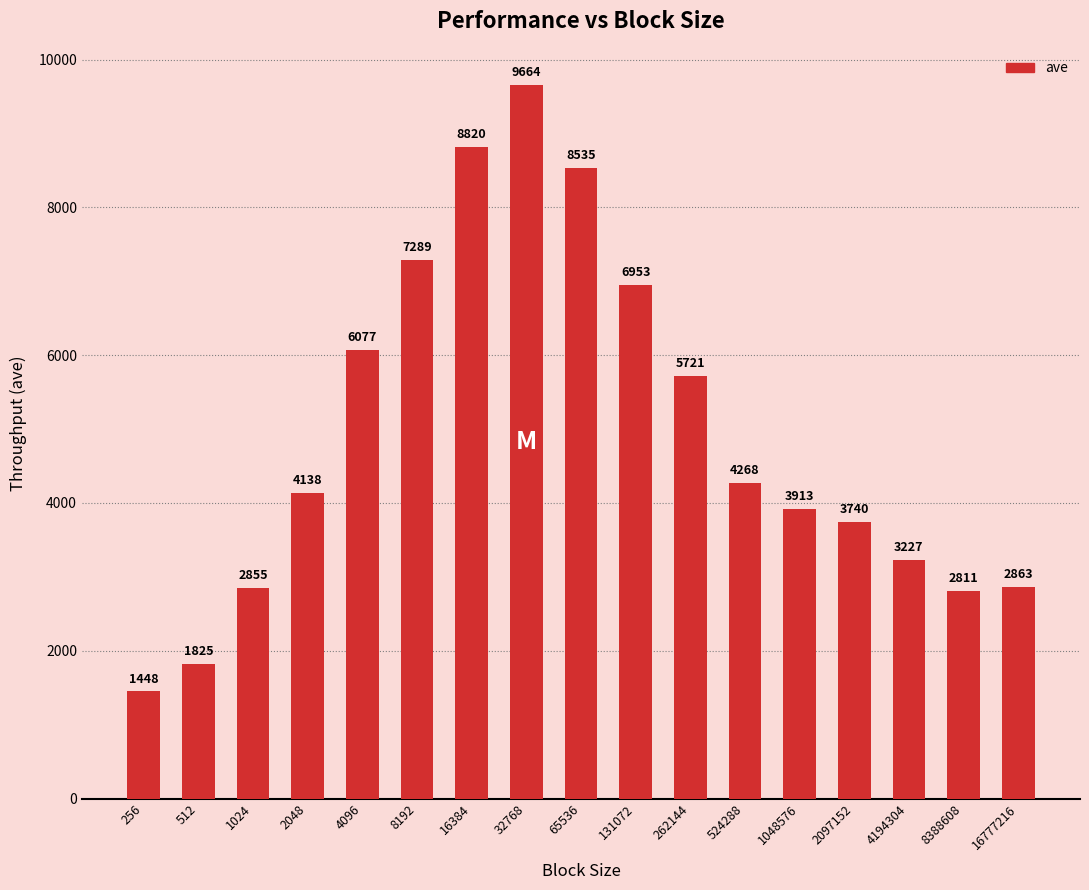

List the labels in order of value, smallest first.

256, 512, 8388608, 1024, 16777216, 4194304, 2097152, 1048576, 2048, 524288, 262144, 4096, 131072, 8192, 65536, 16384, 32768